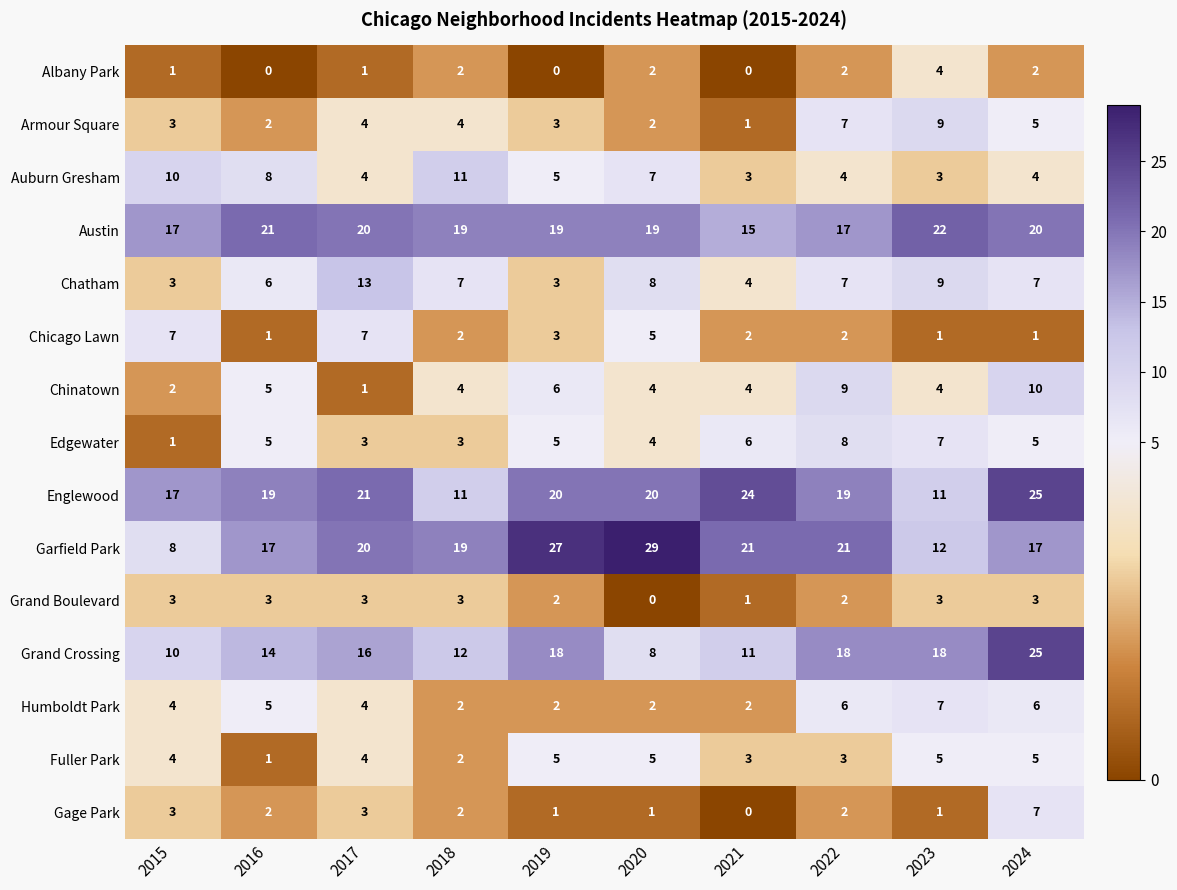

How many data points does each series have?

10